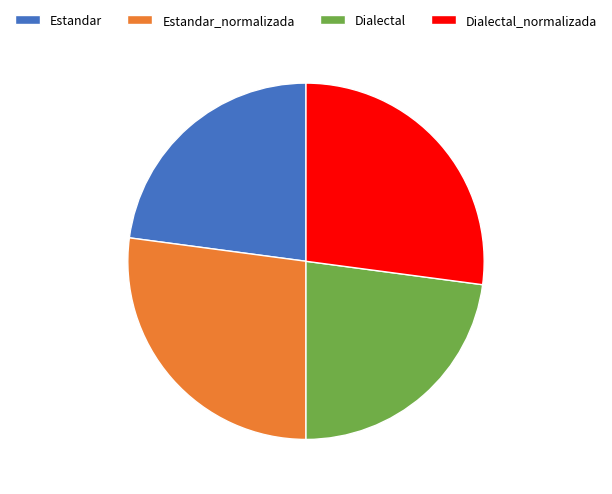

Which has a higher value, Dialectal_normalizada or Estandar?

Dialectal_normalizada